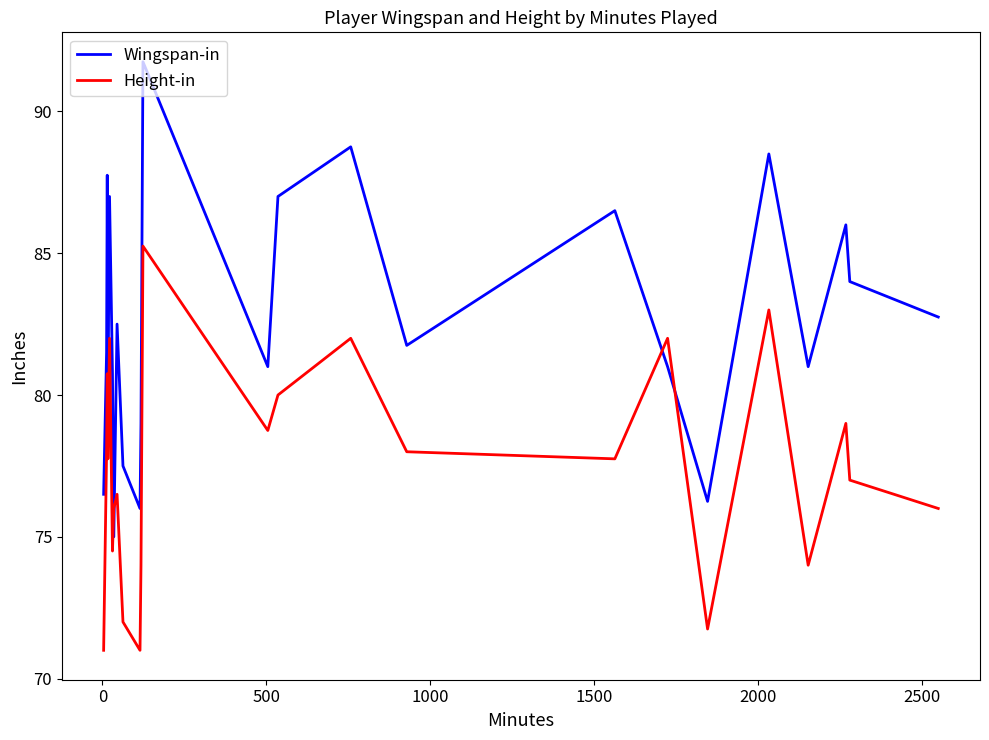

What is the maximum value for Wingspan-in?

91.8